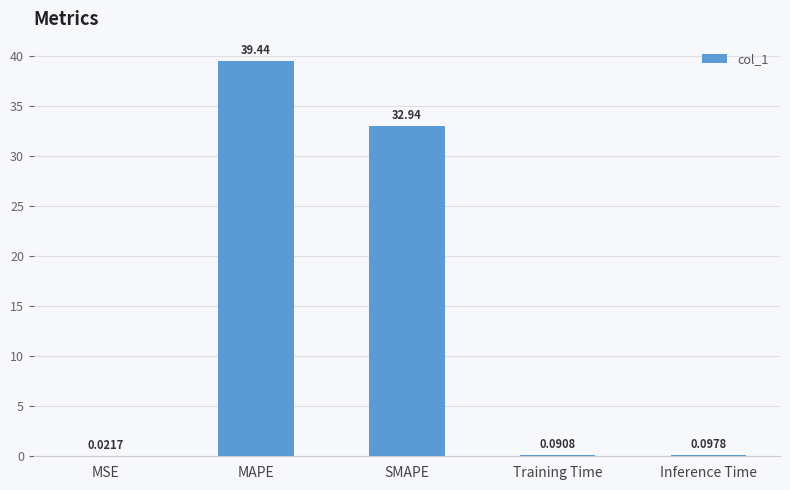

Between Training Time and MAPE, which is larger?

MAPE